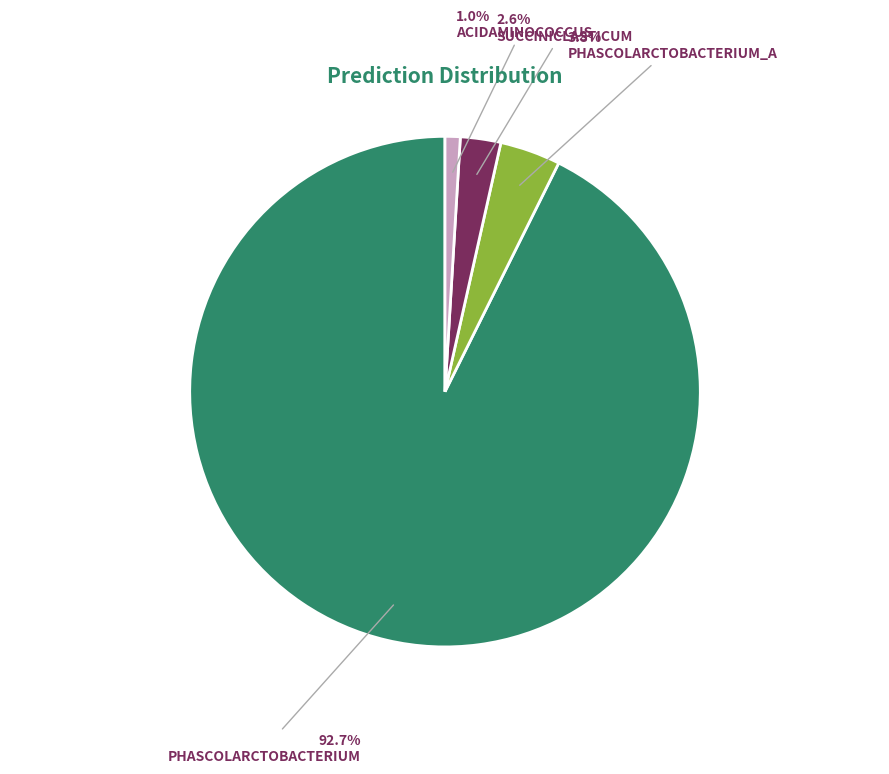

To the nearest percent, what is the difference between the largest and smallest slice percentages?

92%